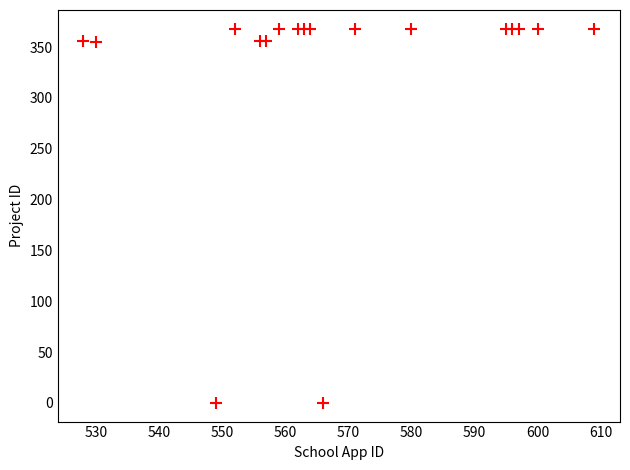

What is the range of Y values (max minus min)?

368